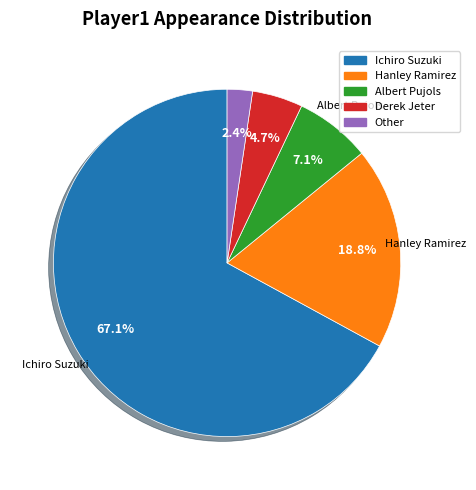

Which slice is the largest?

Ichiro Suzuki